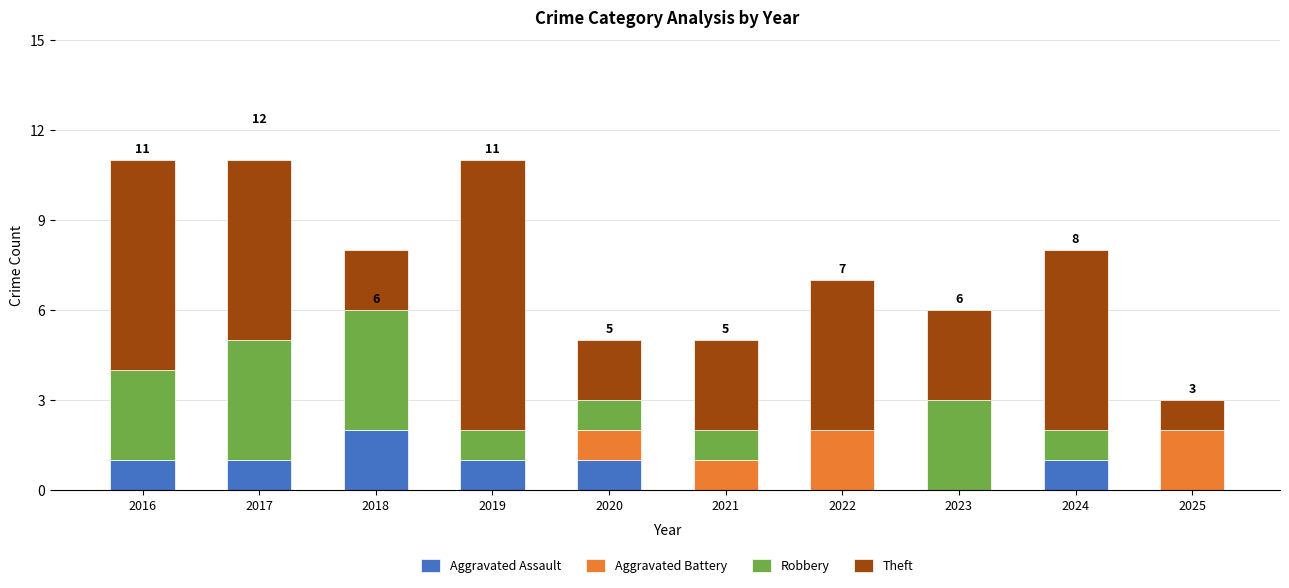

Which category has the highest value in the Aggravated Assault series?

2018